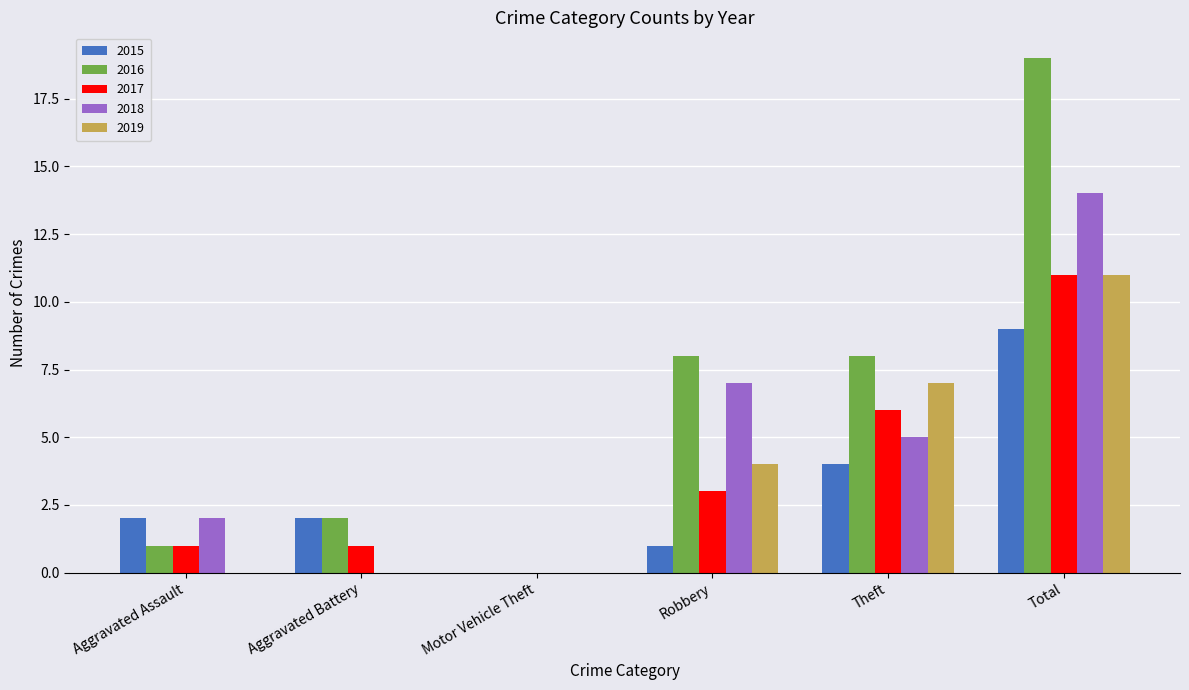

The value of 2016 at Theft is 2. True or false?

False